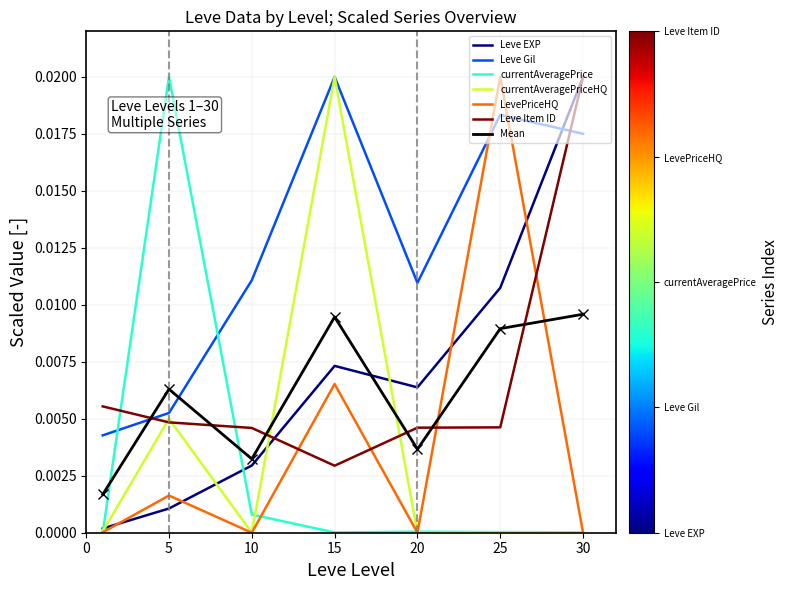

How many intersections are there between currentAveragePrice and Leve Gil?

2